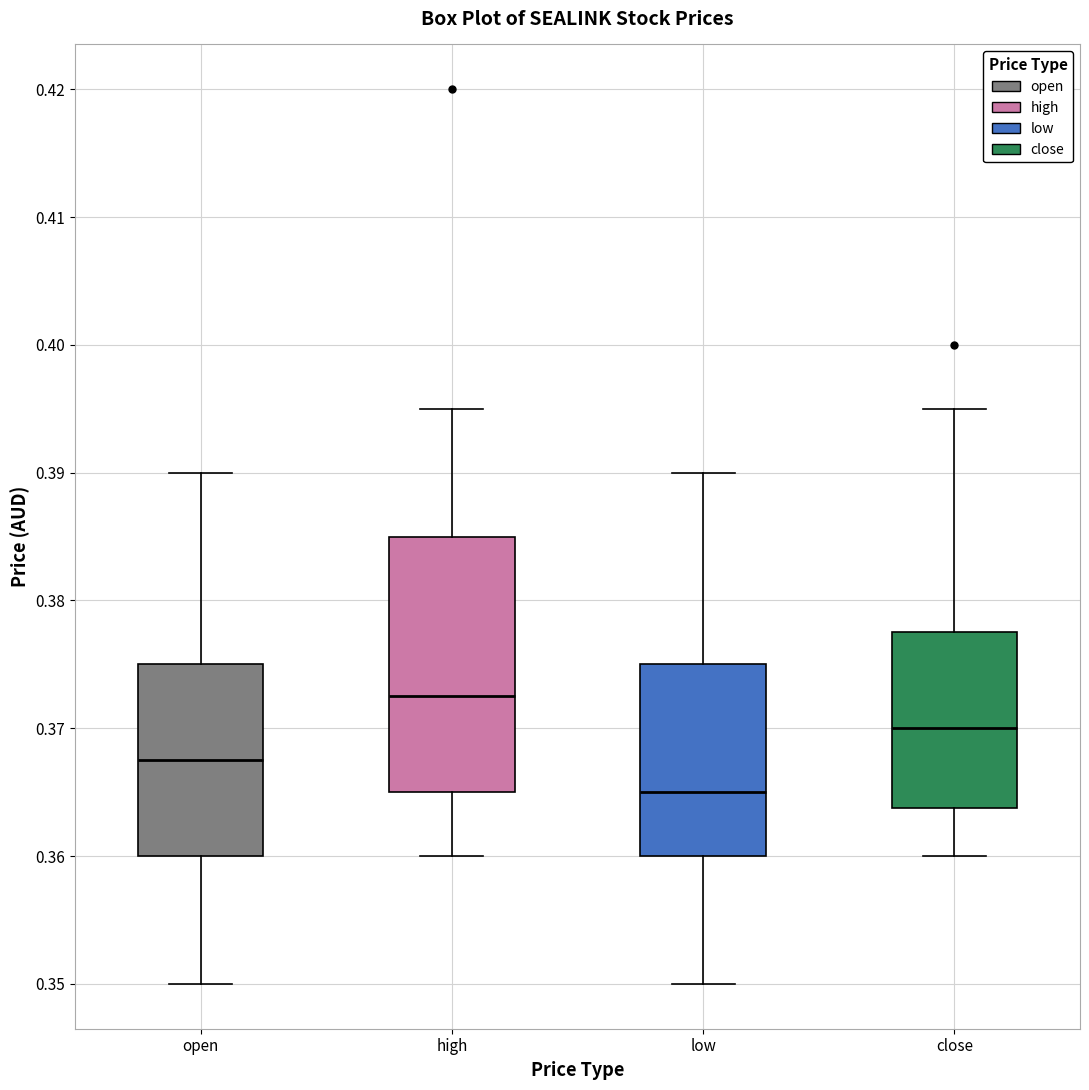

Comparing the boxes themselves (not the whiskers), which one is the tallest?

high